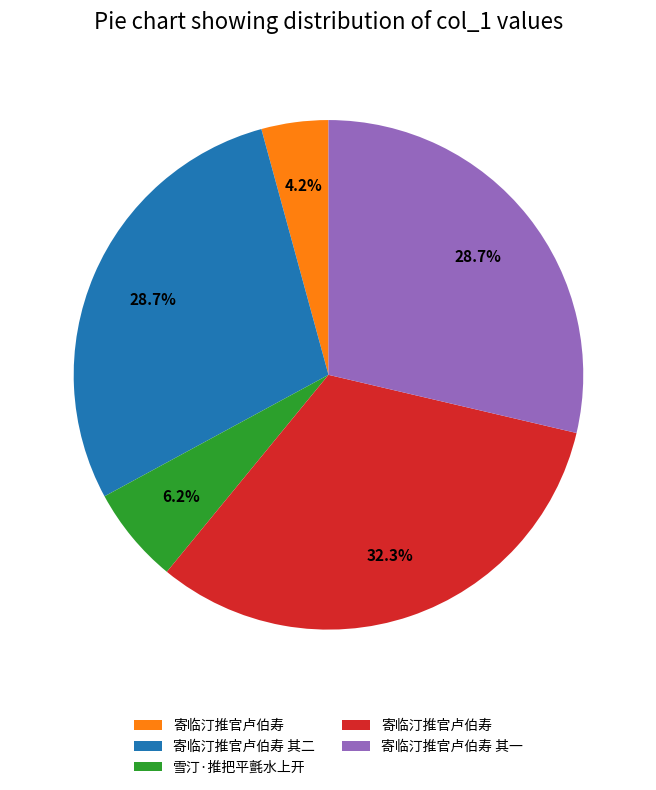

Is there any slice that represents more than half of the pie?

No